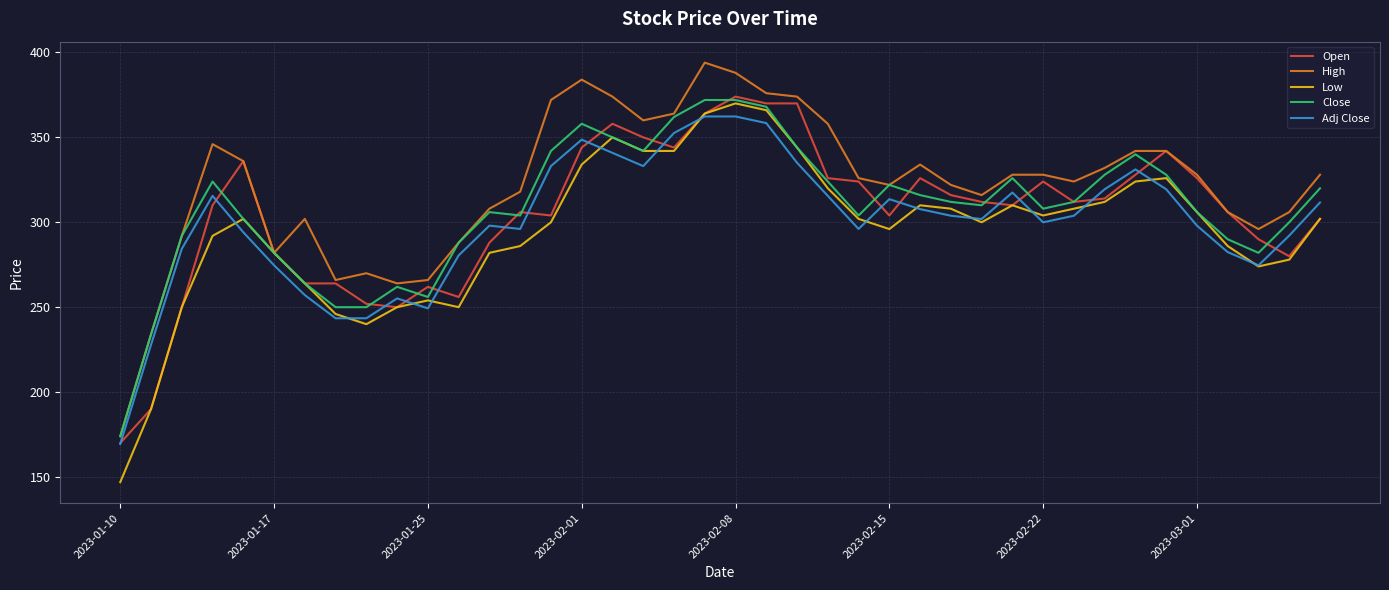

Which series has the largest total across all categories?

High